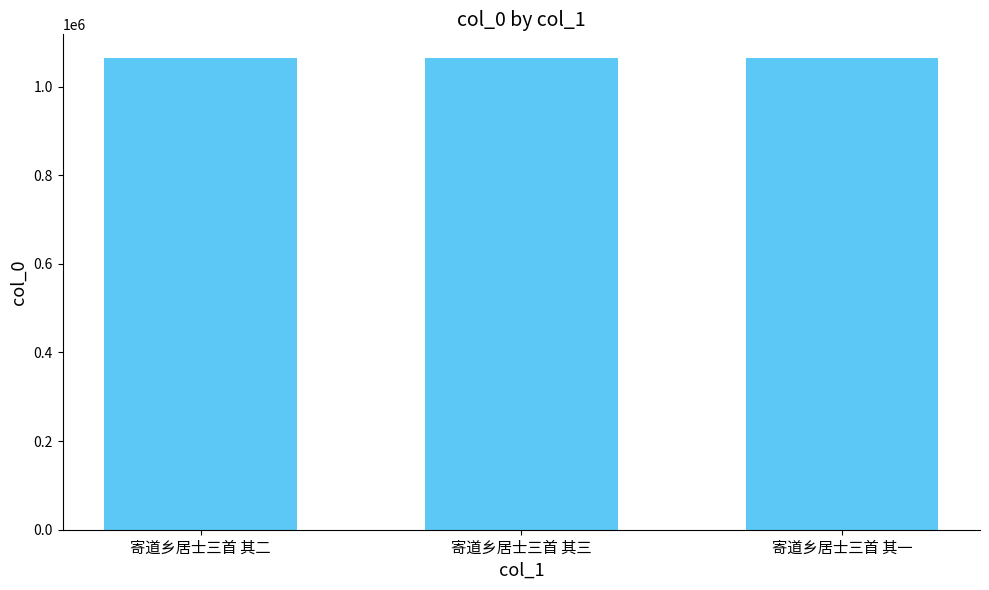

How many values are between 1064822 and 1064824?

3